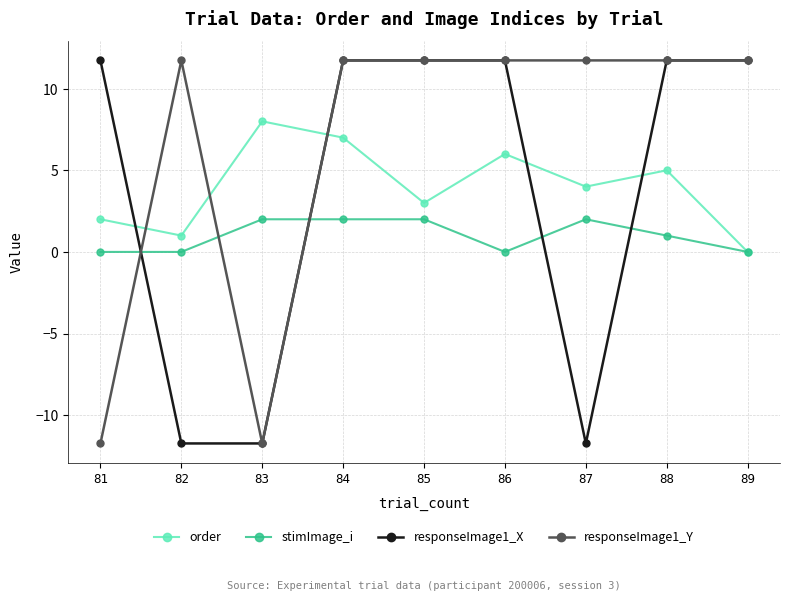

What is the difference between the second highest and minimum values in the order series?

7.0